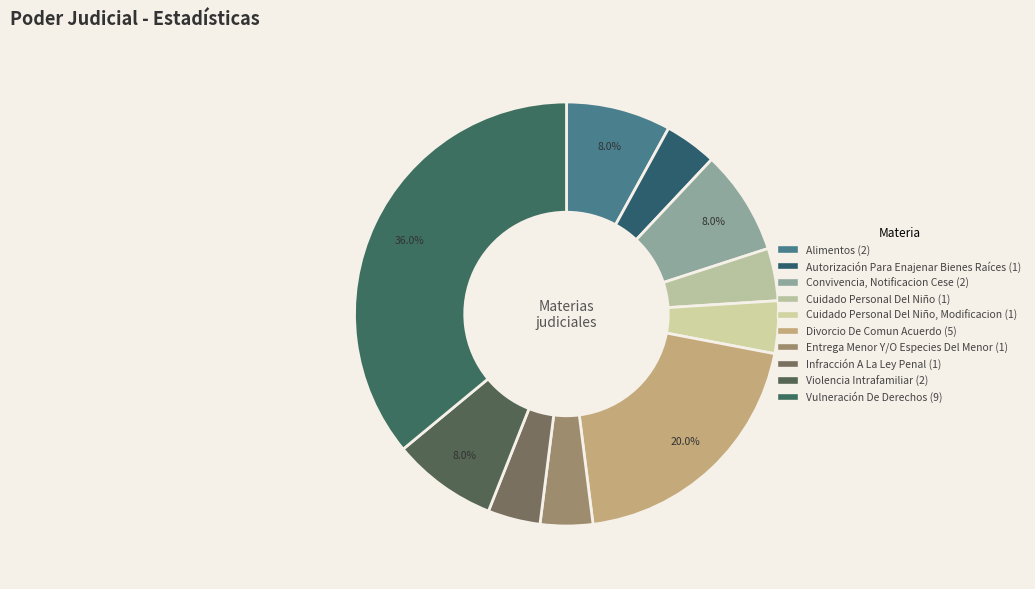

Count the number of slices in the pie.

10